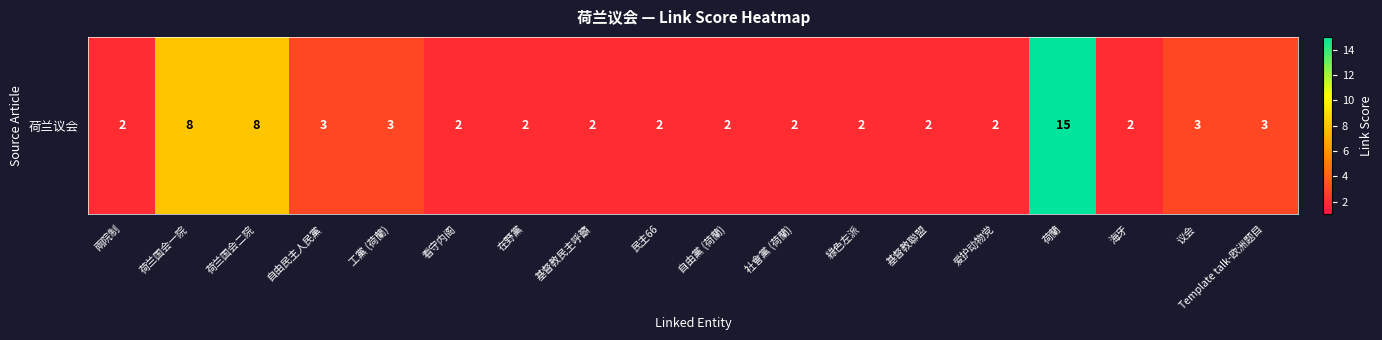

What is the smallest value displayed?

2